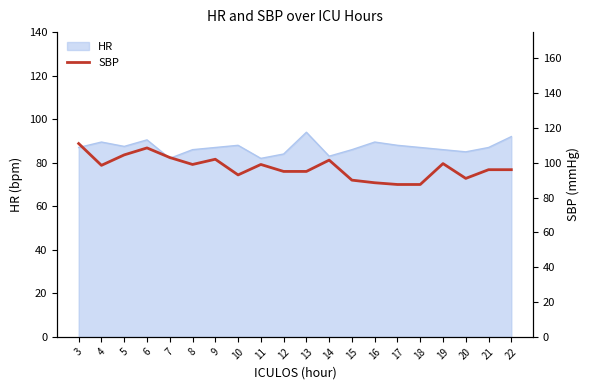

How many values are below 98?

10